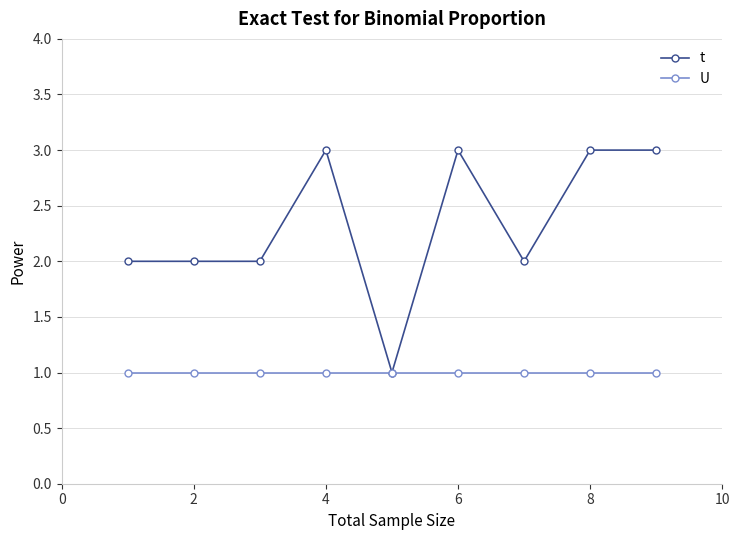

Which series has the largest total across all categories?

t